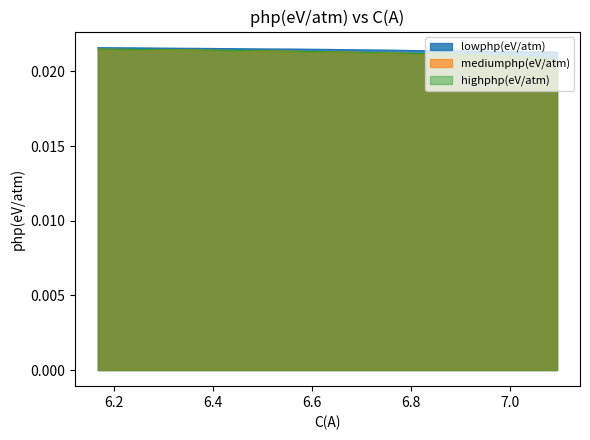

True or false: mediumphp(eV/atm) has more than 2 points higher than both neighbors.

False